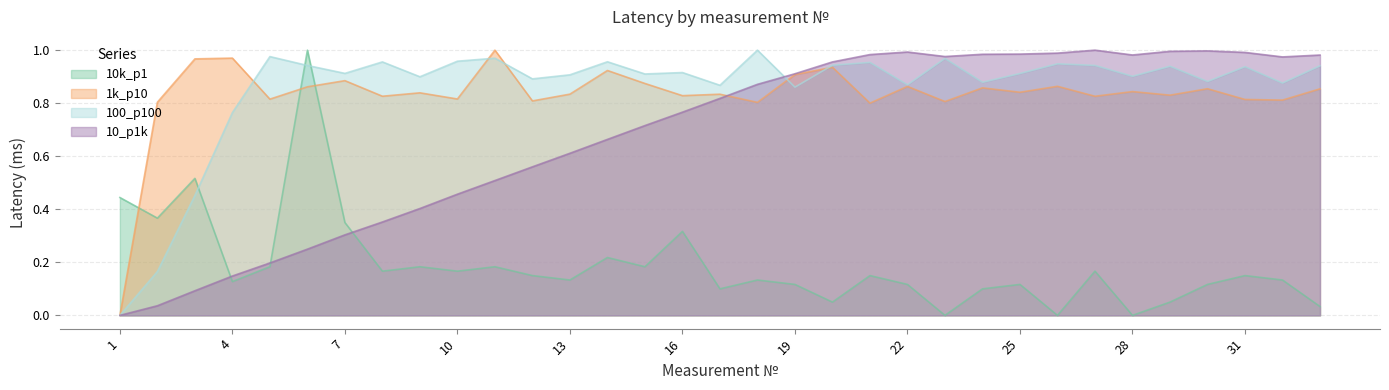

List the labels in order of 100_p100 value, largest first.

18, 5, 11, 23, 10, 14, 8, 21, 26, 20, 27, 6, 33, 29, 31, 16, 7, 25, 15, 13, 28, 9, 12, 30, 24, 32, 22, 17, 19, 4, 3, 2, 1